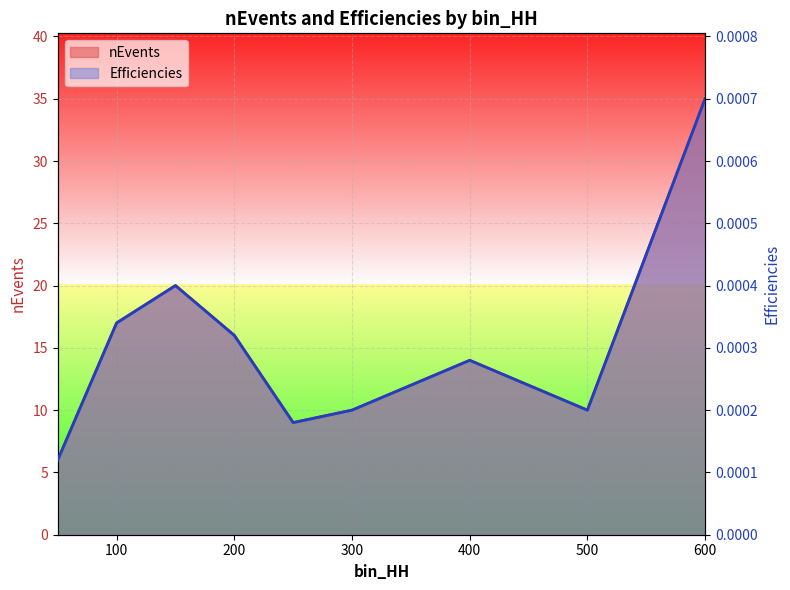

Is it true that nEvents equals 12.9 at 250?

False